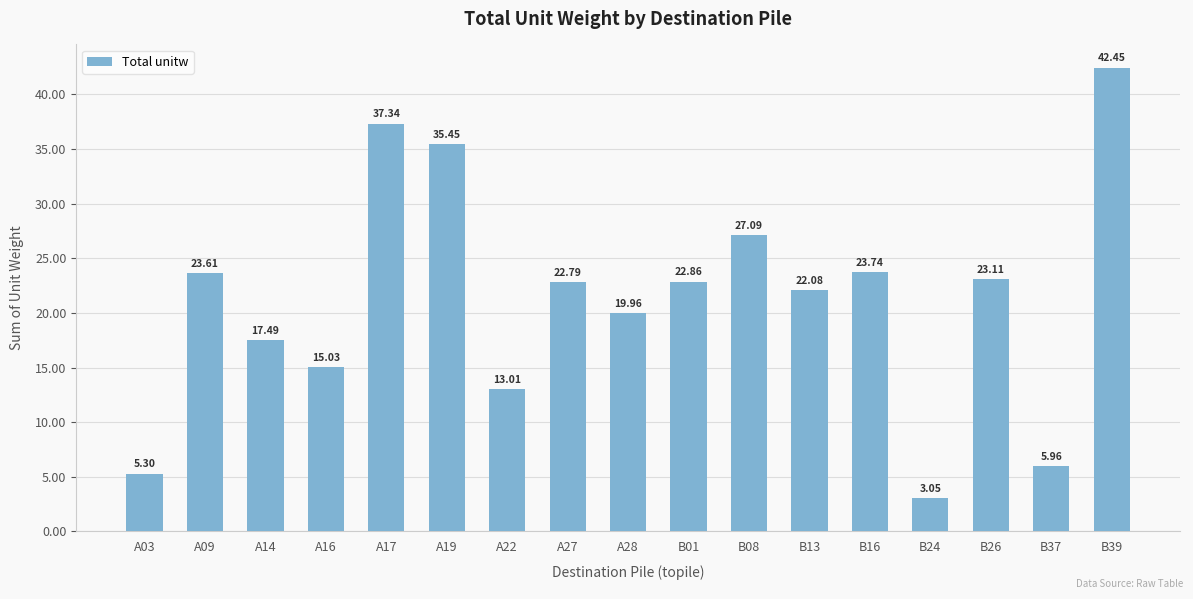

Which has a higher value, A09 or B13?

A09